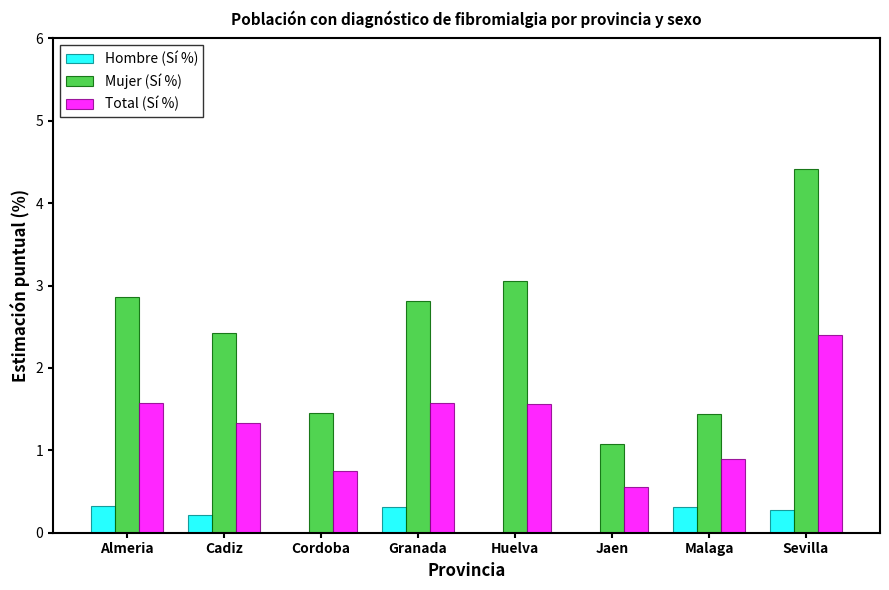

Is it true that Total (Sí %) equals 1.6 at Huelva?

True